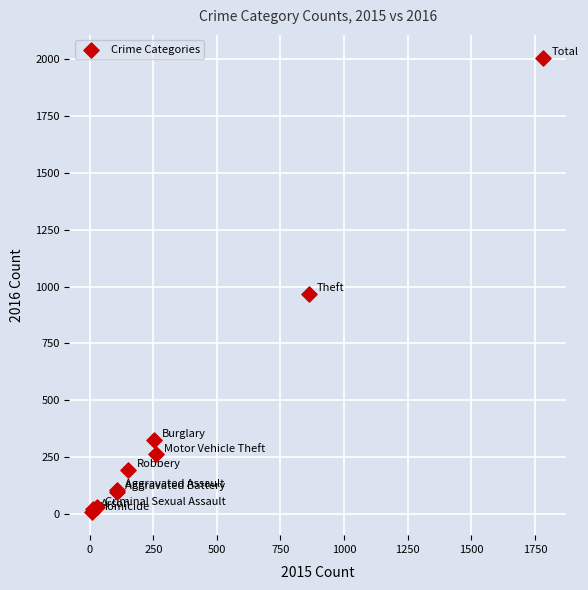

What Y value in the scatter plot is closest to 1006?

966